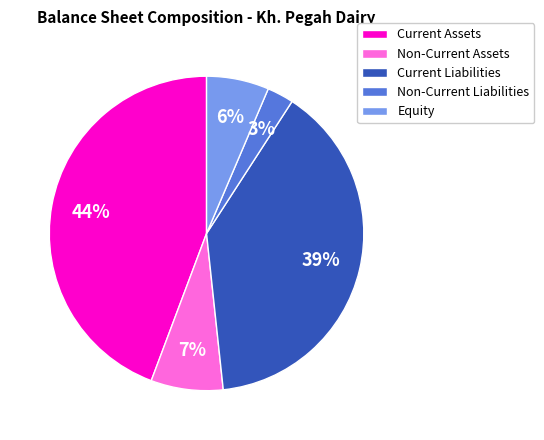

To the nearest percent, what is the average slice percentage?

20%